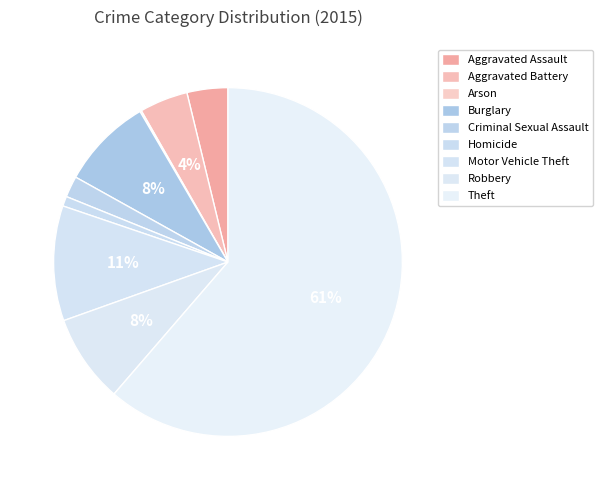

Count the number of slices in the pie.

9